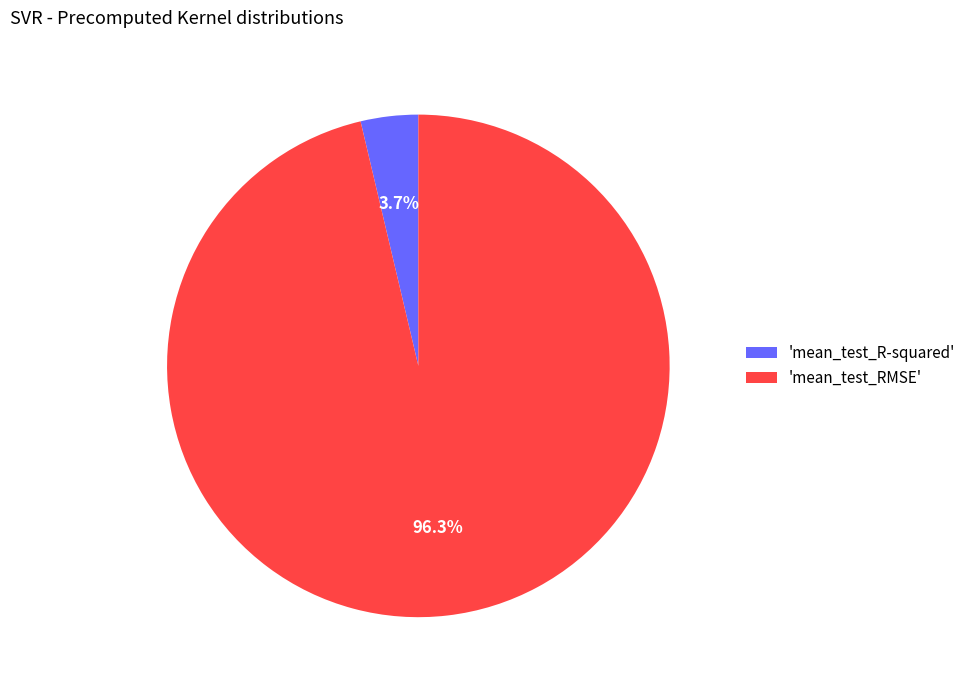

Which category has the smallest portion of the pie?

'mean_test_R-squared'